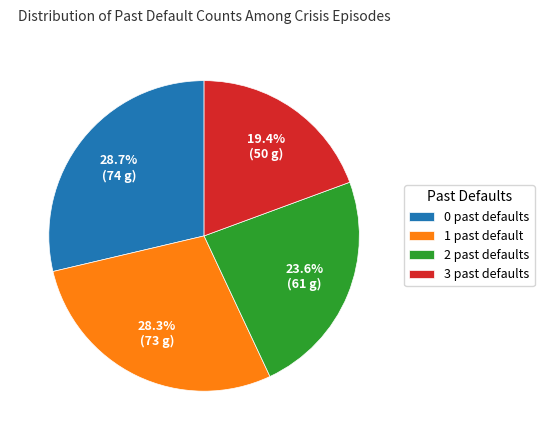

Which slice is the smallest?

3 past defaults